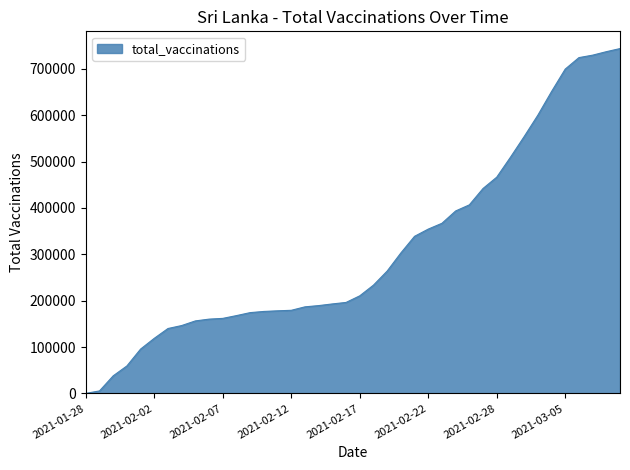

What is the difference between the maximum and minimum values?

743775